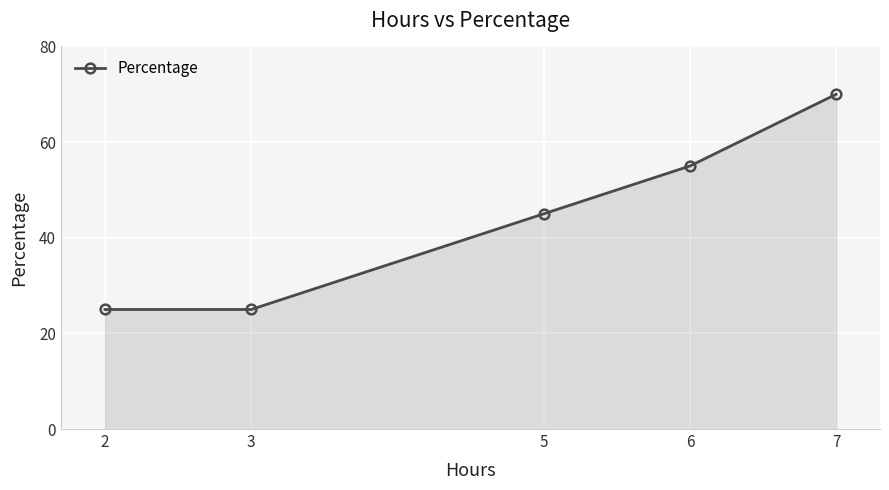

How many lines are shown in the chart?

1